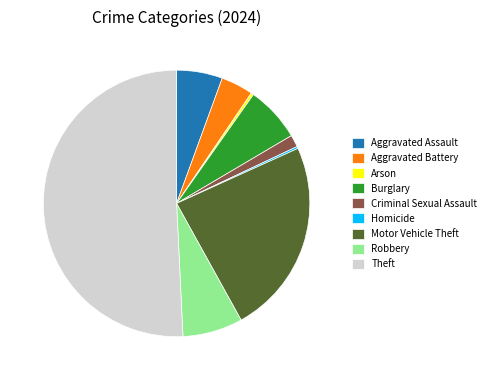

Which category has the biggest portion of the pie?

Theft